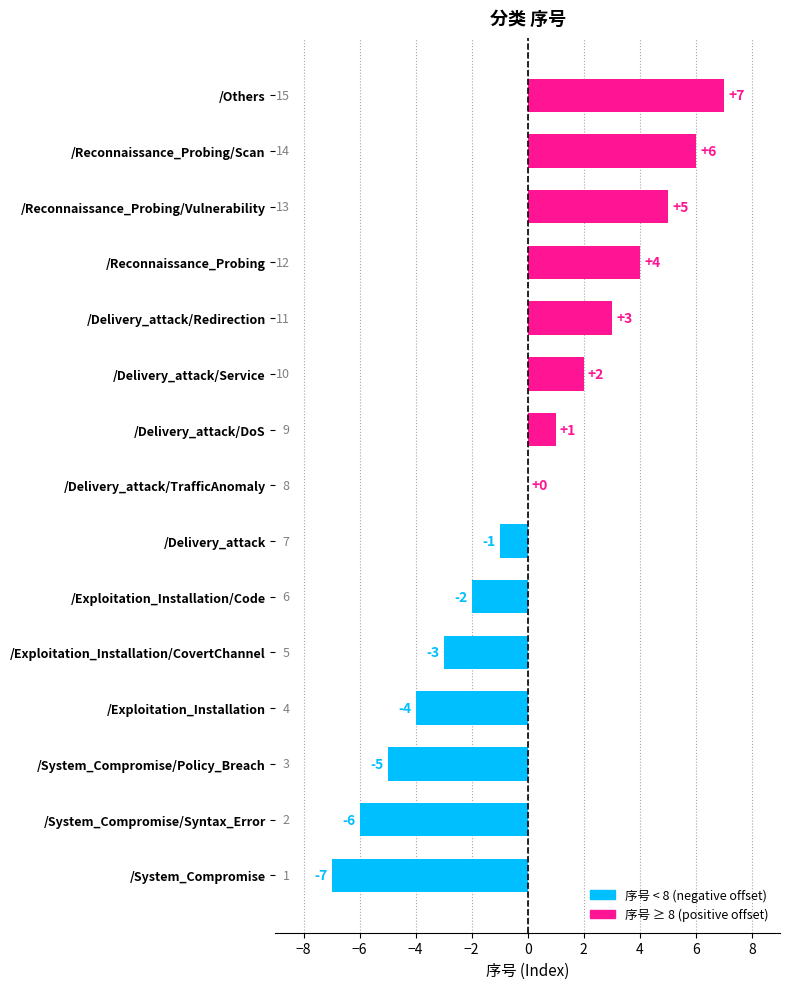

True or false: the data shows -3 at /Exploitation_Installation/CovertChannel.

True